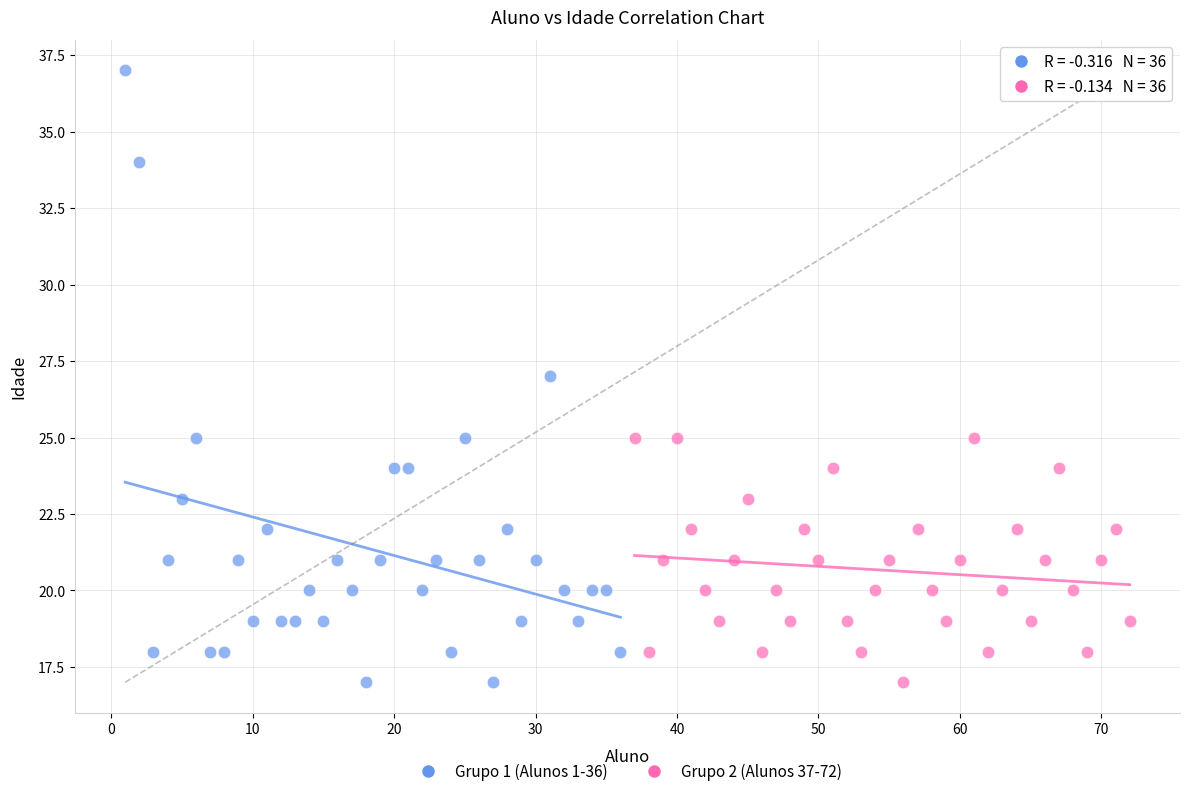

Which series has the largest Y range (max minus min)?

Grupo 1 (Alunos 1-36)